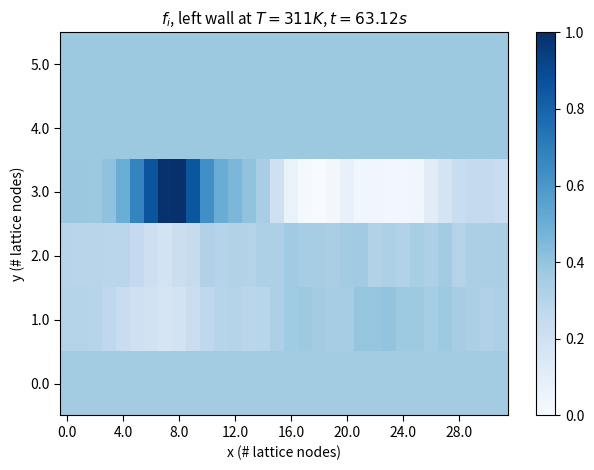

Reading left to right, extract all data points from this chart.

0.0: 0.4	0.4	0.4	0.4	0.4	0.4	0.4	0.4	0.4	0.4	0.4	0.4	0.4	0.4	0.4	0.4	0.4	0.4	0.4	0.4	0.4	0.4	0.4	0.4	0.4	0.4	0.4	0.4	0.4	0.4	0.4	0.4
1.0: 0.3	0.3	0.3	0.3	0.2	0.2	0.2	0.2	0.2	0.2	0.3	0.3	0.3	0.3	0.3	0.3	0.4	0.4	0.4	0.3	0.4	0.4	0.4	0.4	0.4	0.4	0.4	0.4	0.4	0.3	0.3	0.3
2.0: 0.3	0.3	0.3	0.3	0.3	0.3	0.2	0.2	0.2	0.2	0.3	0.3	0.3	0.3	0.3	0.3	0.4	0.4	0.3	0.3	0.4	0.4	0.3	0.3	0.3	0.3	0.3	0.4	0.3	0.3	0.3	0.3
3.0: 0.4	0.4	0.4	0.4	0.5	0.7	0.9	1.0	1.0	0.9	0.6	0.5	0.5	0.4	0.3	0.2	0.1	0.0	0.0	0.0	0.1	0.0	0.0	0.0	0.0	0.0	0.1	0.2	0.2	0.3	0.3	0.2
4.0: 0.4	0.4	0.4	0.4	0.4	0.4	0.4	0.4	0.4	0.4	0.4	0.4	0.4	0.4	0.4	0.4	0.4	0.4	0.4	0.4	0.4	0.4	0.4	0.4	0.4	0.4	0.4	0.4	0.4	0.4	0.4	0.4
5.0: 0.4	0.4	0.4	0.4	0.4	0.4	0.4	0.4	0.4	0.4	0.4	0.4	0.4	0.4	0.4	0.4	0.4	0.4	0.4	0.4	0.4	0.4	0.4	0.4	0.4	0.4	0.4	0.4	0.4	0.4	0.4	0.4